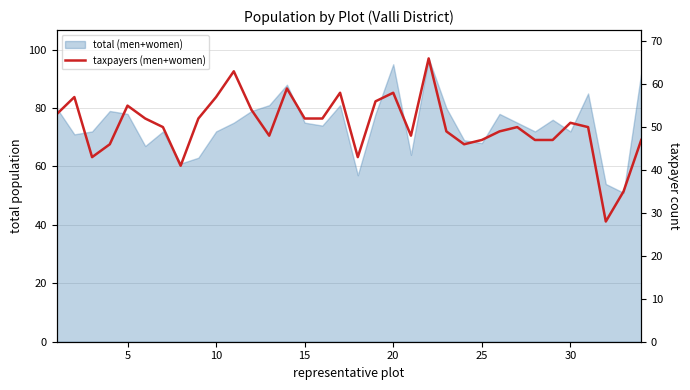

At which label is the value closest to 47?

25